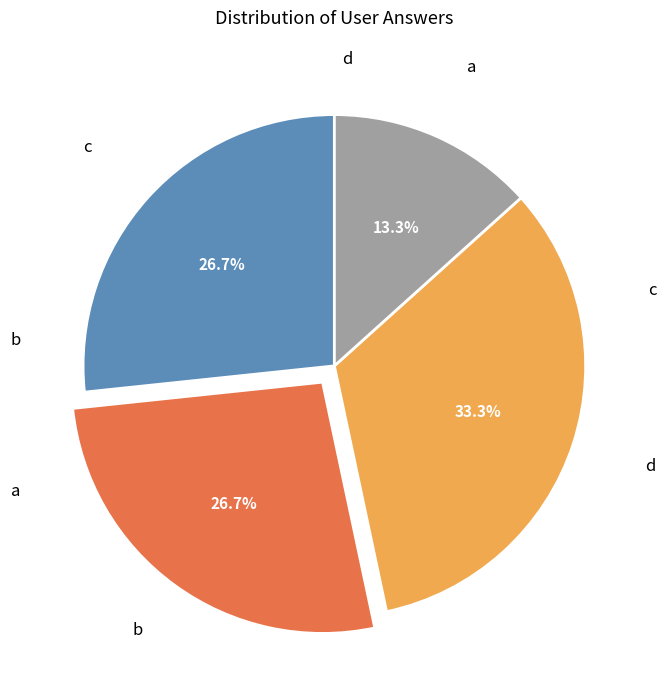

Does any single category account for the majority?

No